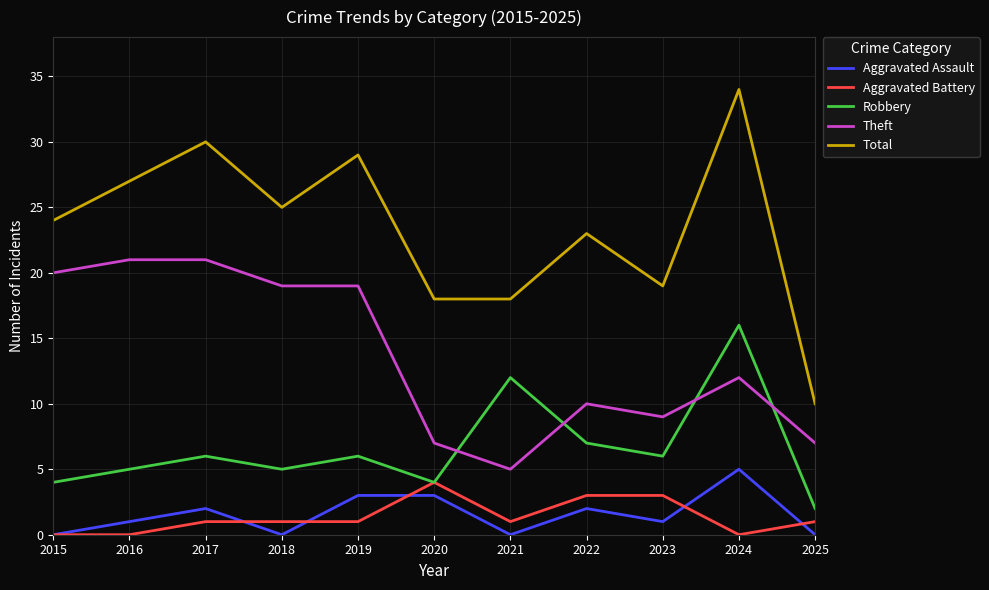

At which category is the sum across all series the highest?

2024